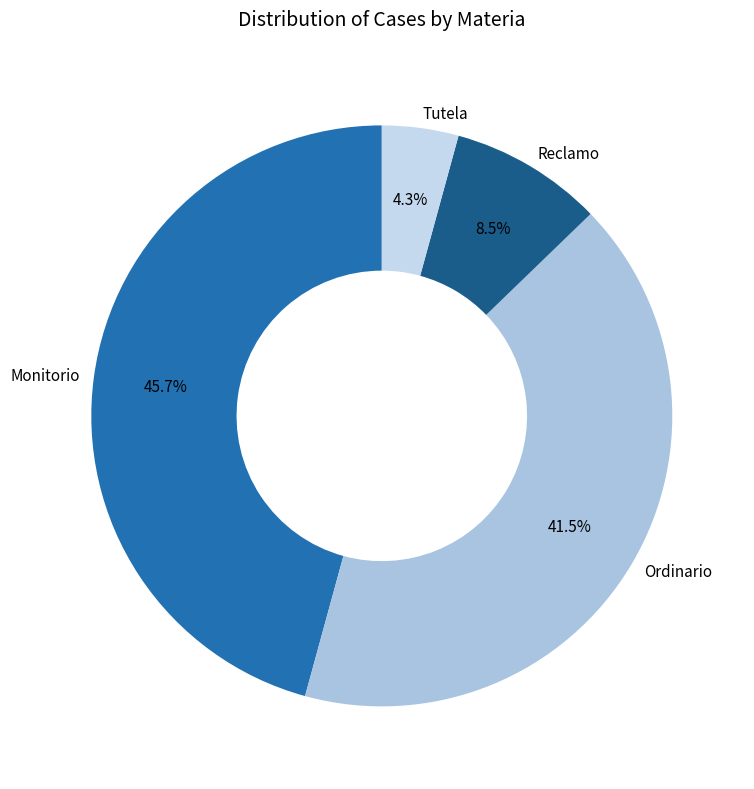

Approximately how many times larger is the value at Monitorio compared to Reclamo?

5.4